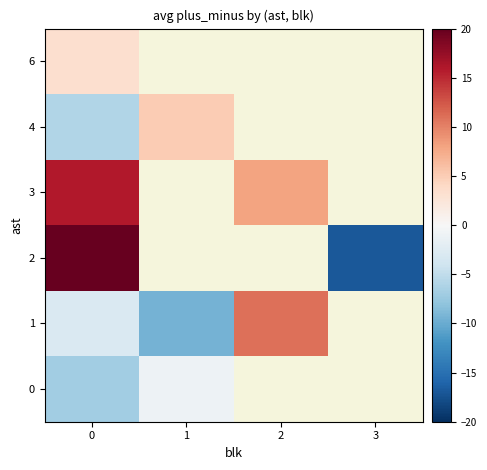

Is the value of row_5 at 1 greater than the value of row_2 at 0?

No